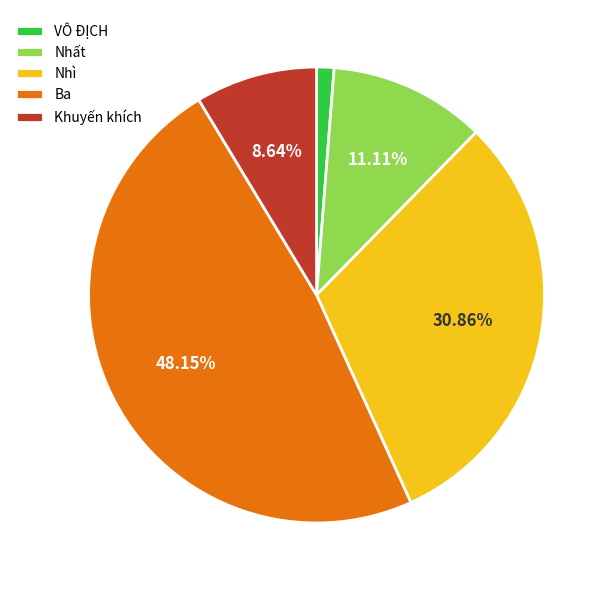

How many slices are in this pie chart?

5